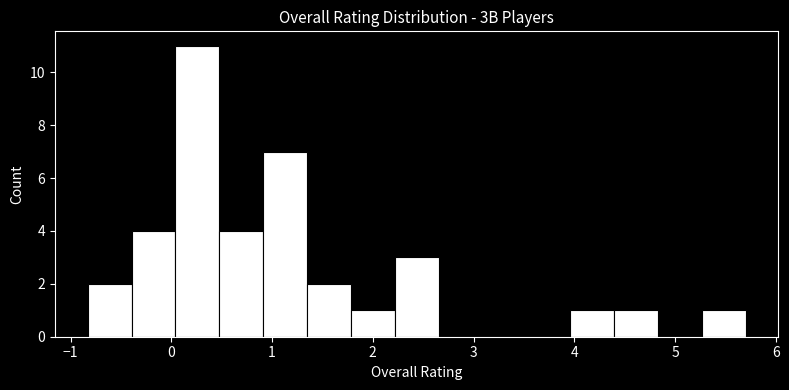

Reading left to right, transcribe this chart: for each bar, give the range it covers on the x-axis and its height. Neither the bar edges nor the heights are printed on the chart, so give them approximately, as read against the axes.

-0.8 to -0.4: 2
-0.4 to 0.0: 4
0.0 to 0.5: 11
0.5 to 0.9: 4
0.9 to 1.3: 7
1.3 to 1.8: 2
1.8 to 2.2: 1
2.2 to 2.7: 3
2.7 to 3.1: 0
3.1 to 3.5: 0
3.5 to 4.0: 0
4.0 to 4.4: 1
4.4 to 4.8: 1
4.8 to 5.3: 0
5.3 to 5.7: 1